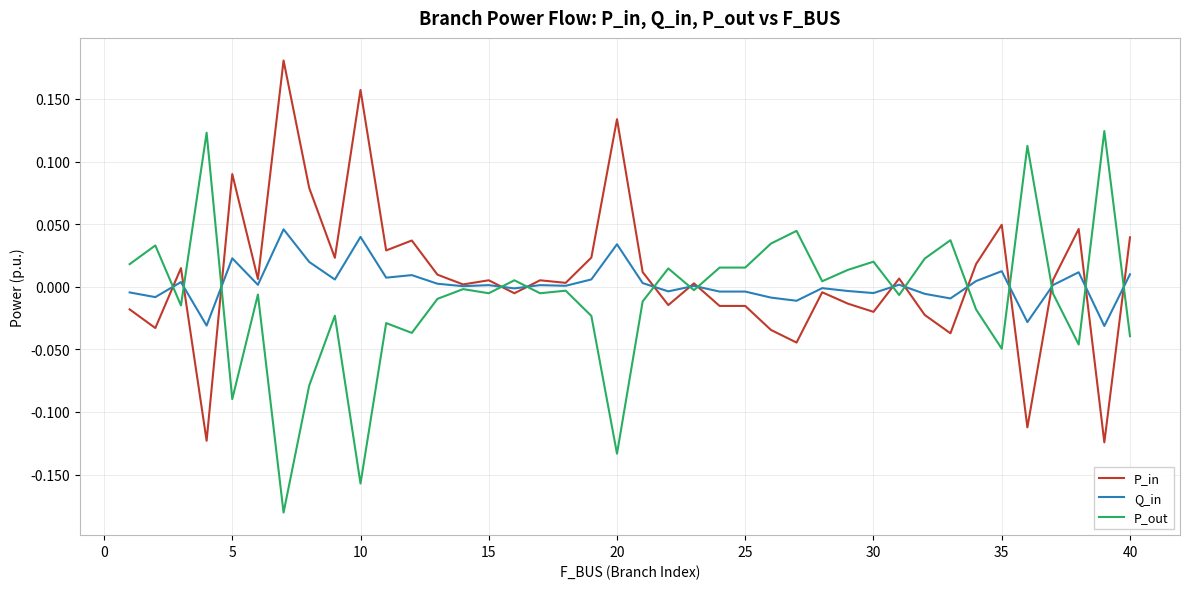

Which series has the largest total across all categories?

P_in